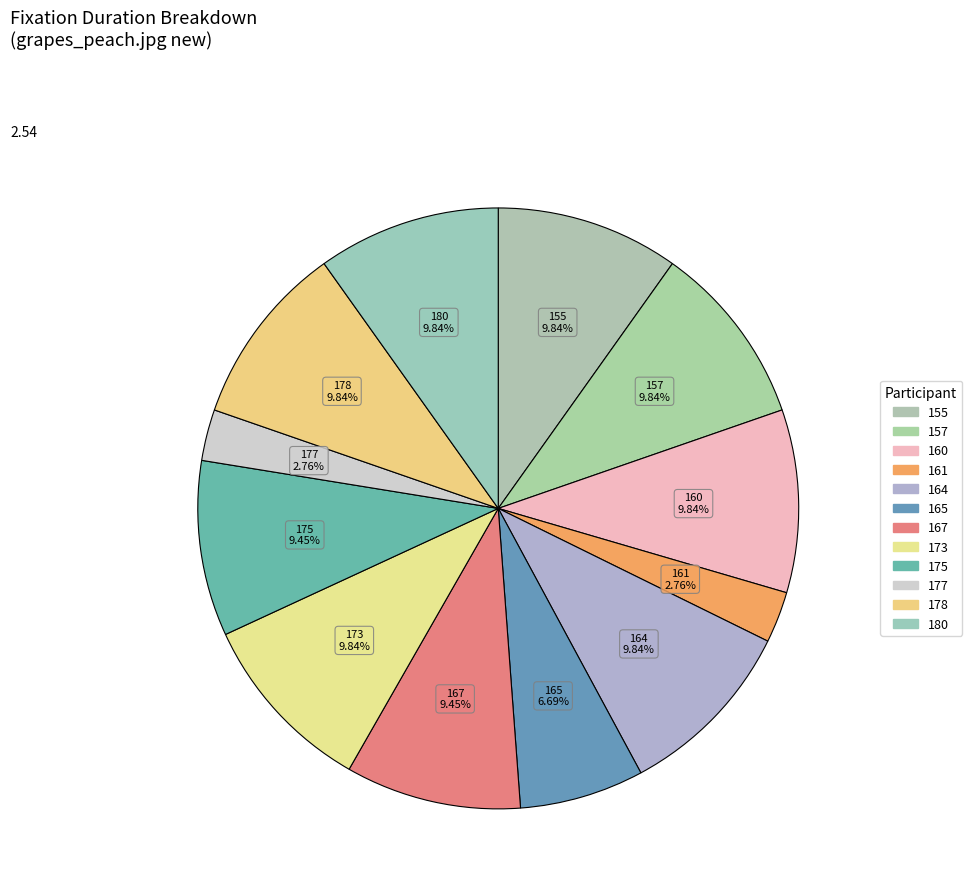

To the nearest percent, what is the average slice percentage?

8%